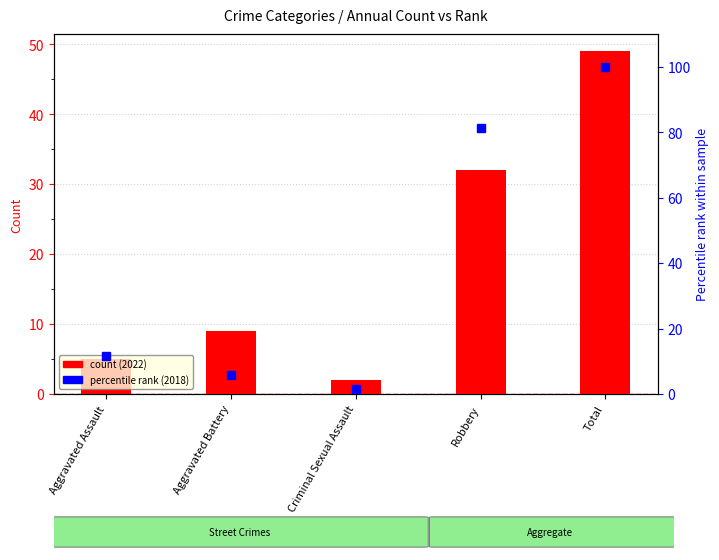

The count (2022) series shows 12.3 at Aggravated Battery. True or false?

False